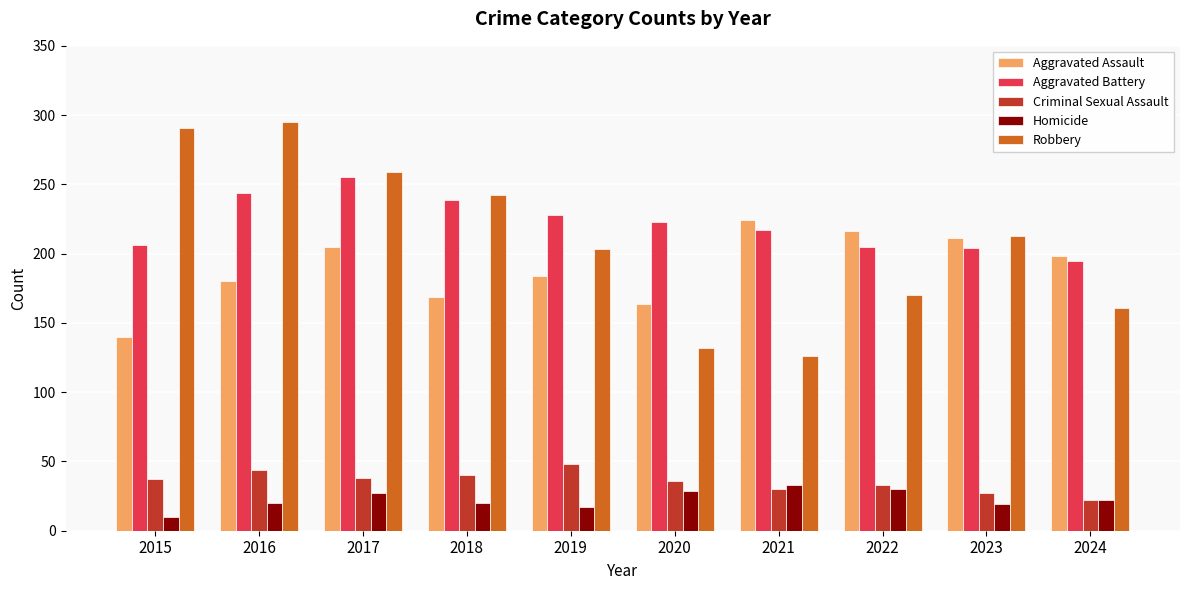

Is it true that Robbery equals 291 at 2015?

True